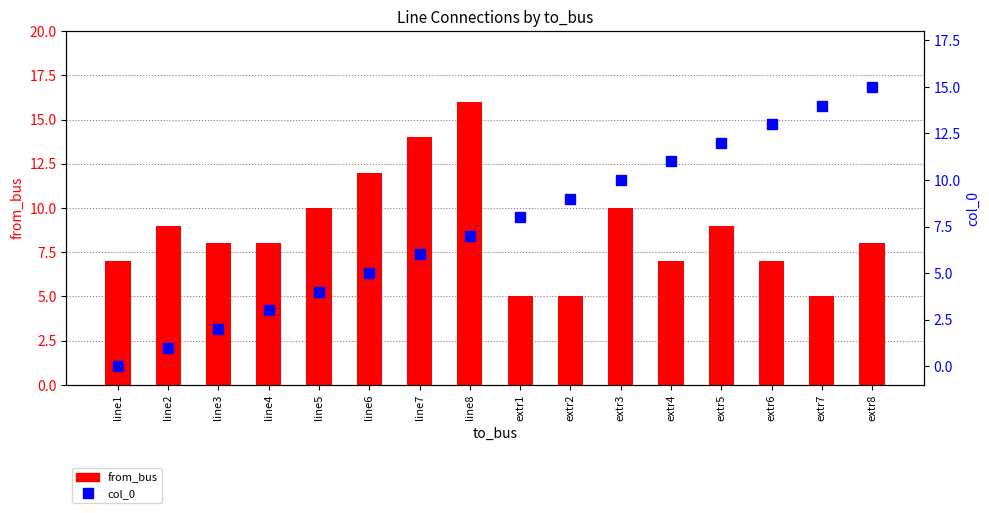

Reading left to right, transcribe all the data shown in this chart.

from_bus: 7	9	8	8	10	12	14	16	5	5	10	7	9	7	5	8
col_0: 0	1	2	3	4	5	6	7	8	9	10	11	12	13	14	15